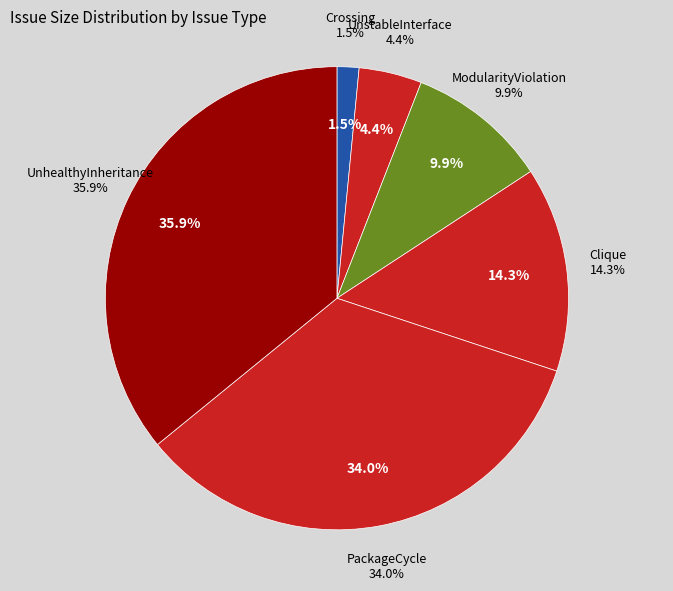

To the nearest percent, what portion does Clique represent?

14%